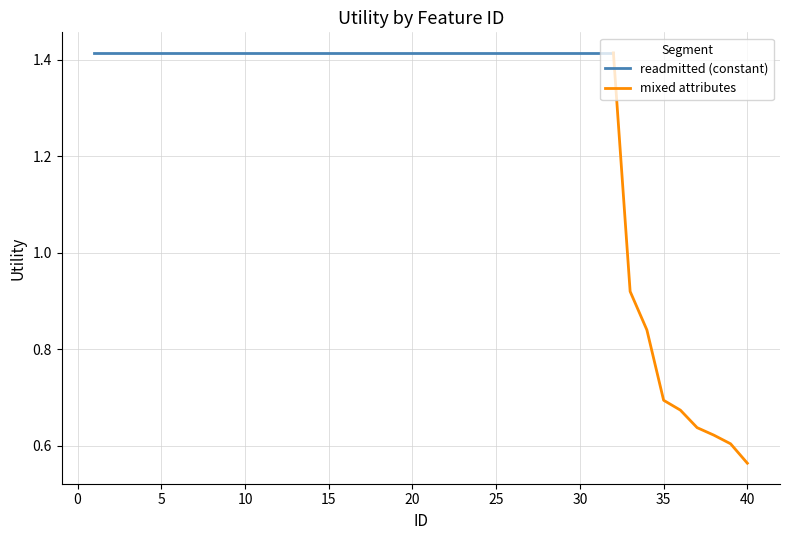

List the labels in order of value, largest first.

1, 2, 3, 4, 5, 6, 7, 8, 9, 10, 11, 12, 13, 14, 15, 16, 17, 18, 19, 20, 21, 22, 23, 24, 25, 26, 27, 28, 29, 30, 31, 32, 33, 34, 35, 36, 37, 38, 39, 40